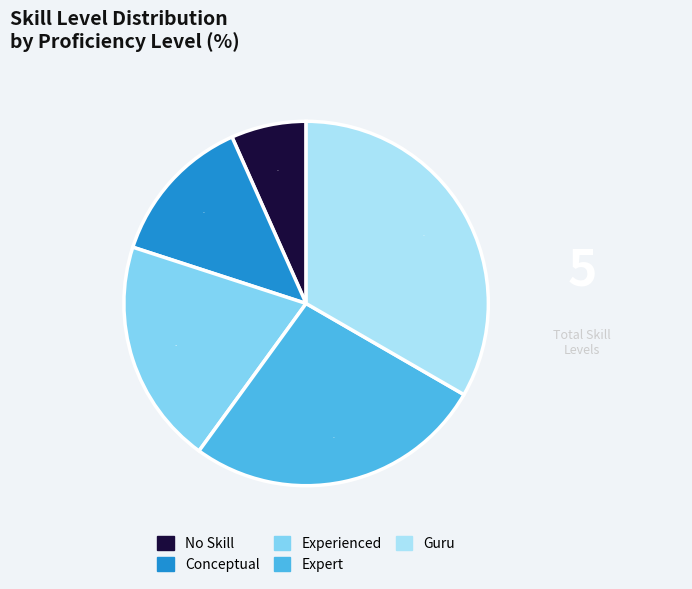

To the nearest percent, what percentage of the pie is Conceptual?

13%